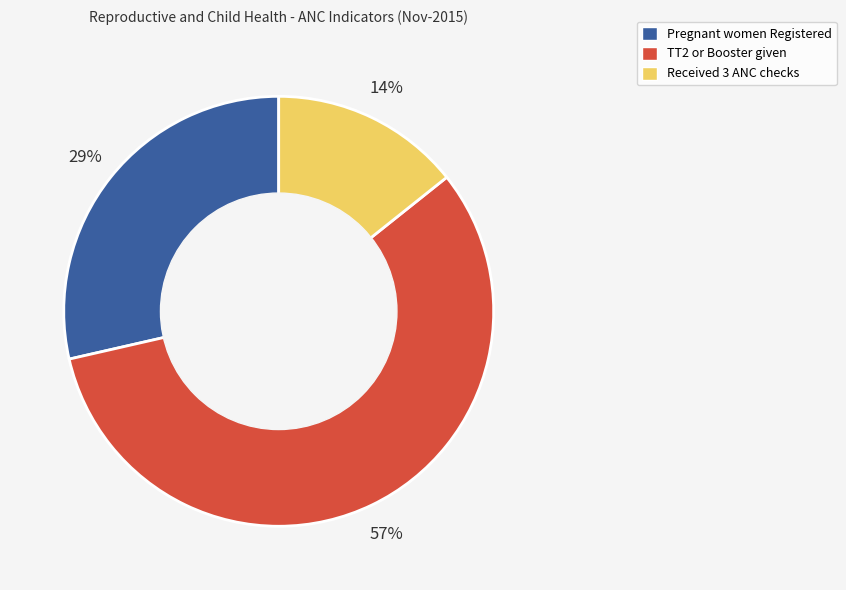

Between Received 3 ANC checks and Pregnant women Registered, which is larger?

Pregnant women Registered